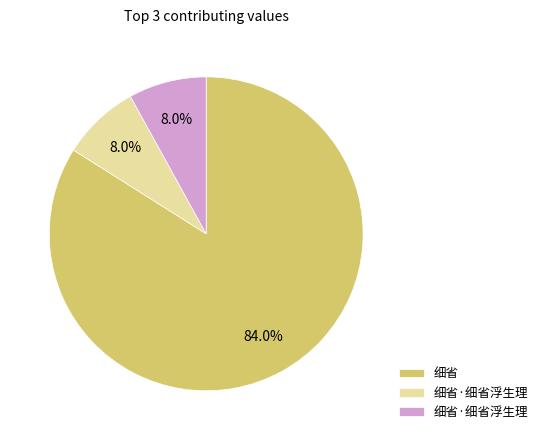

How many slices are in this pie chart?

3